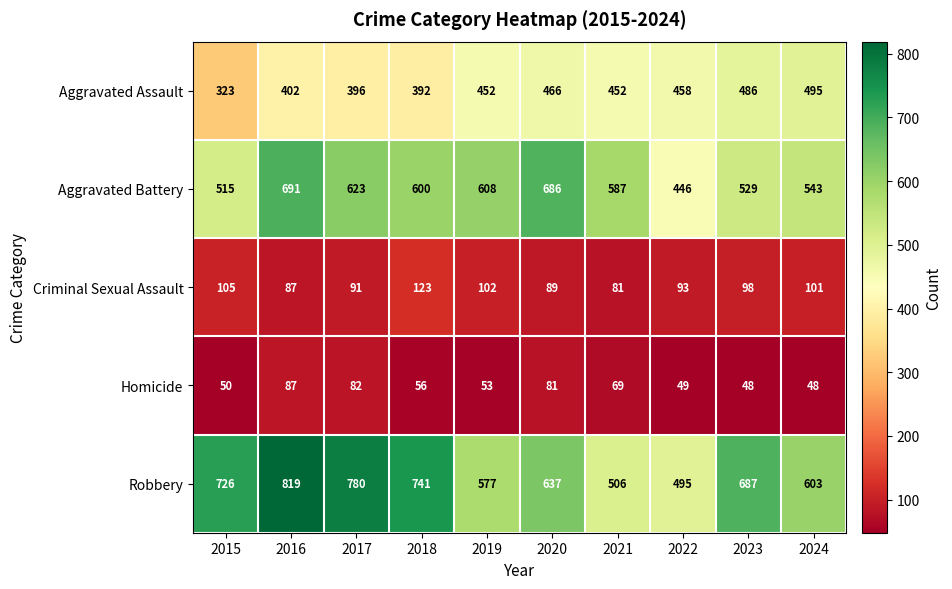

Which series changed the most between 2017 and 2018?

Robbery